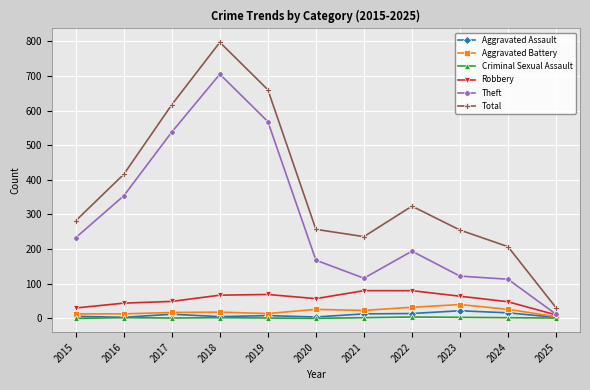

At how many categories does at least one series exceed 178?

10